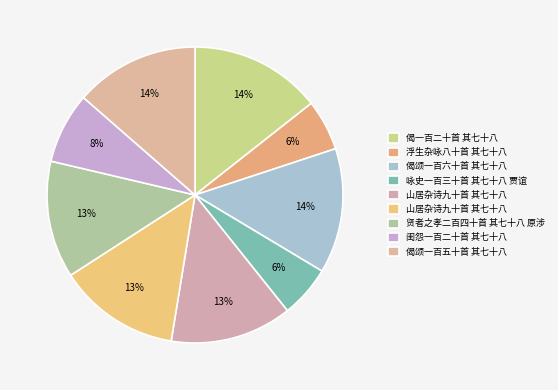

Rank the categories by value from lowest to highest.

浮生杂咏八十首 其七十八, 咏史一百三十首 其七十八 贾谊, 闺怨一百二十首 其七十八, 贤者之孝二百四十首 其七十八 原涉, 山居杂诗九十首 其七十八, 山居杂诗九十首 其七十八, 偈颂一百五十首 其七十八, 偈颂一百六十首 其七十八, 偈一百二十首 其七十八